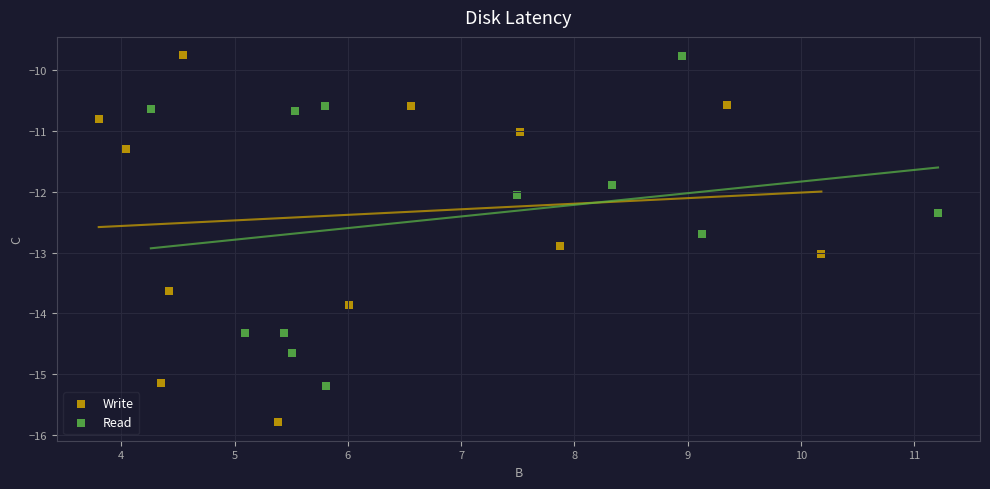

What are all the series names shown in the legend?

Write, Read